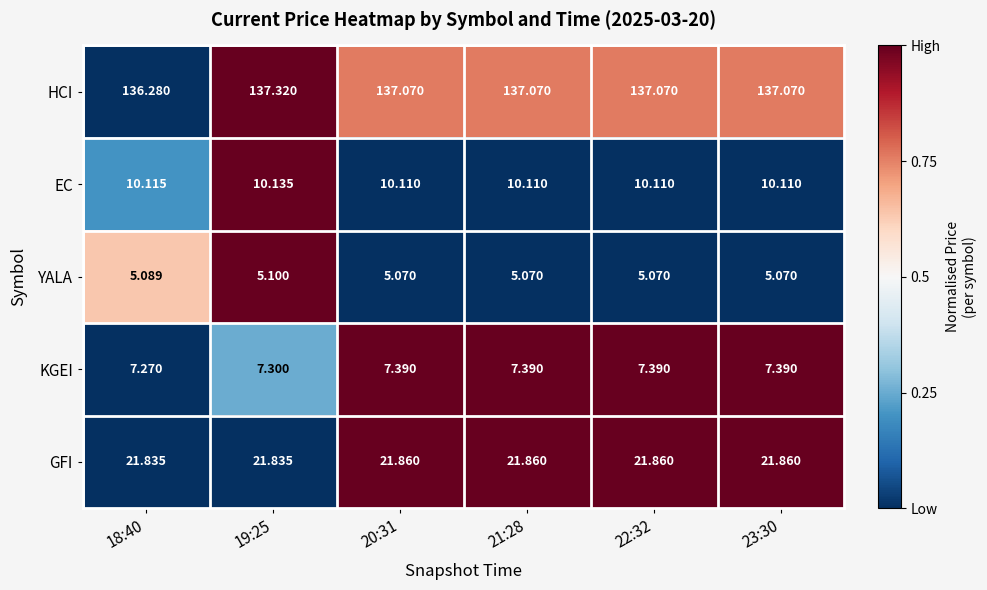

Which series has the largest total across all categories?

HCI